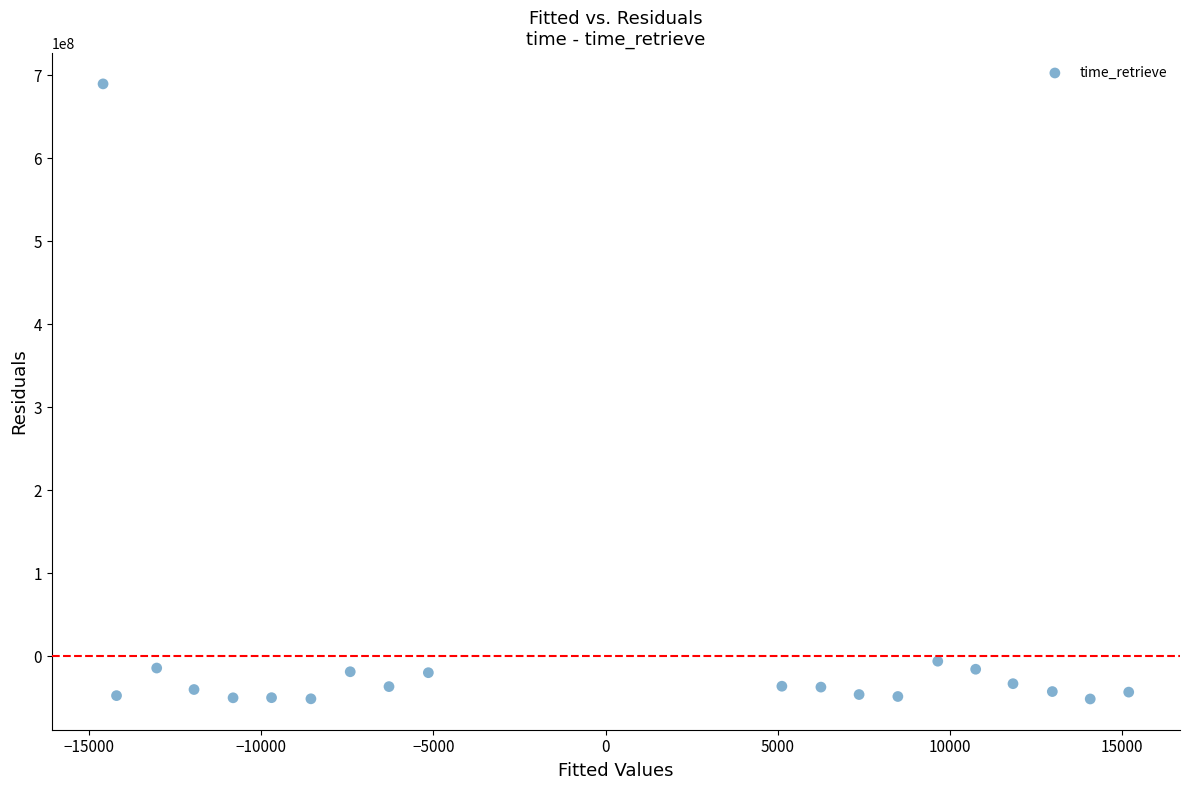

What is the range of X values (max minus min)?

29790.0